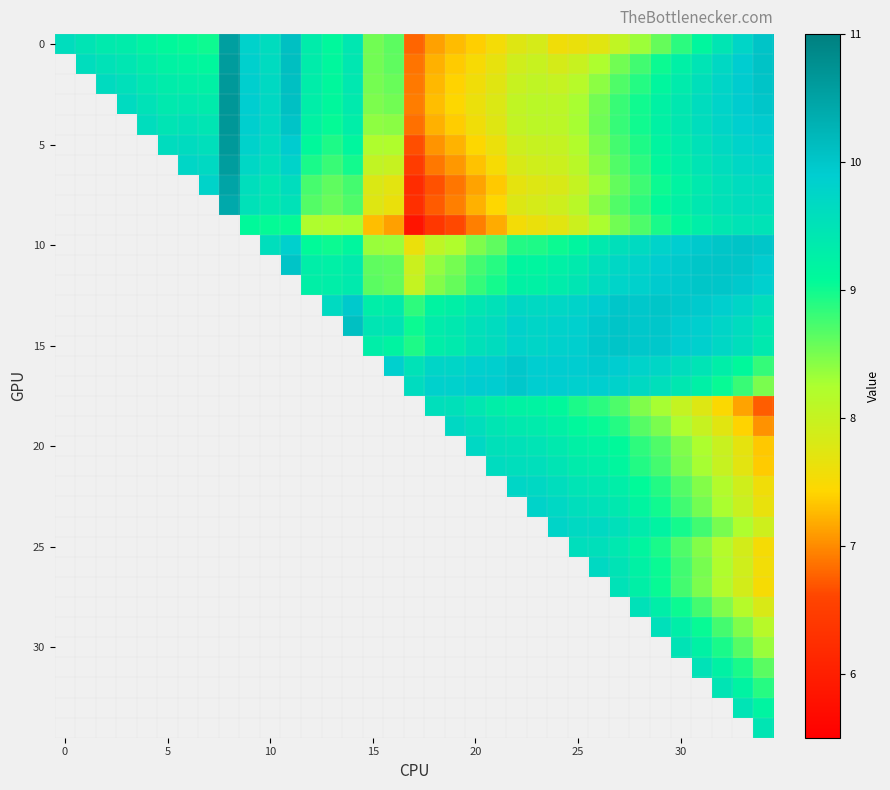

What is the greatest value displayed?

10.7